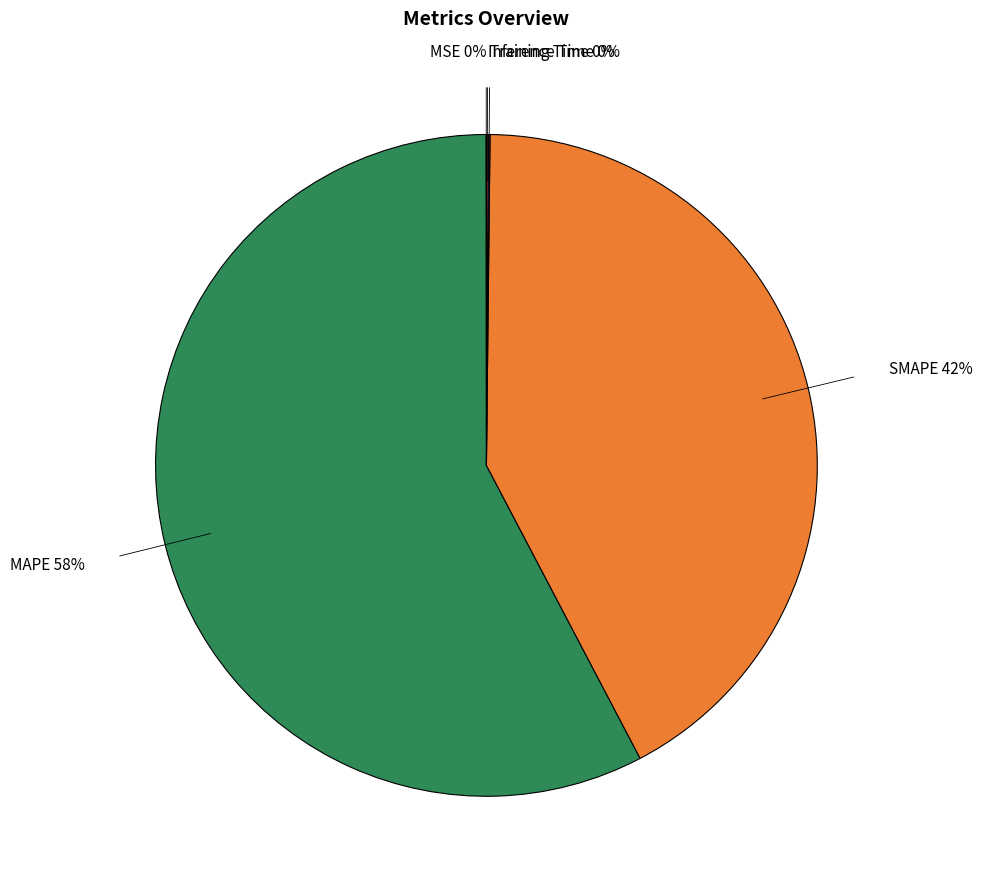

To the nearest percent, what is the average slice percentage?

20%